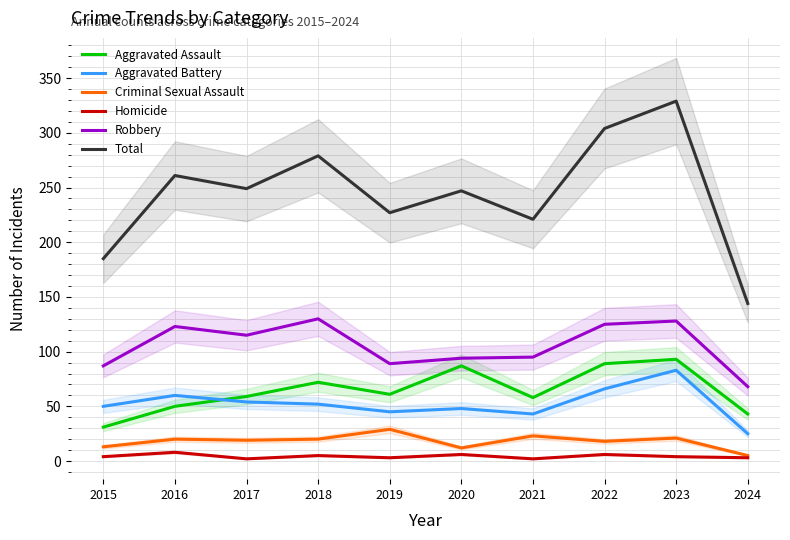

True or false: Total has a value of 185 at 2015.

True